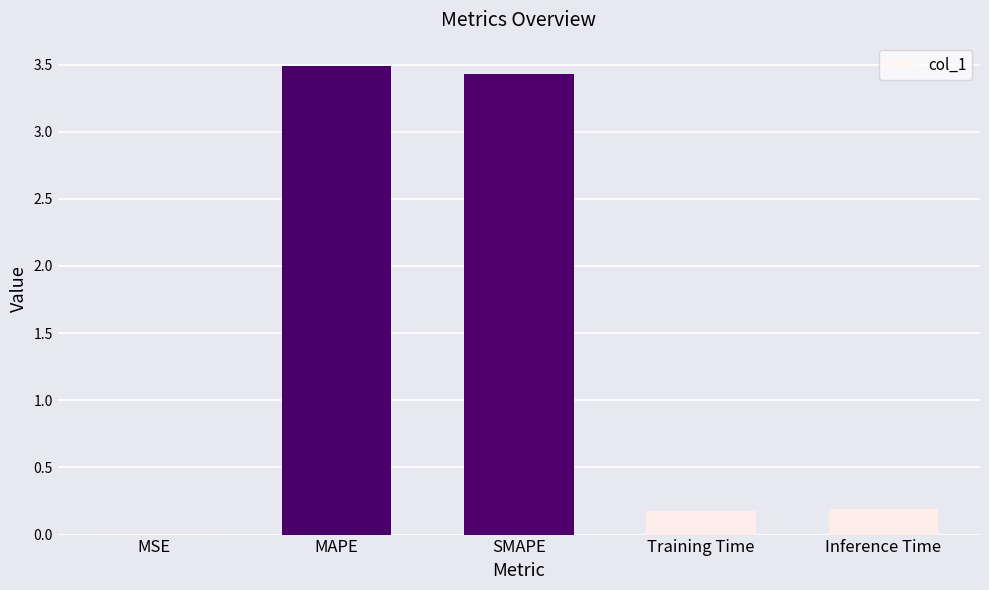

Which has a higher value, Training Time or SMAPE?

SMAPE